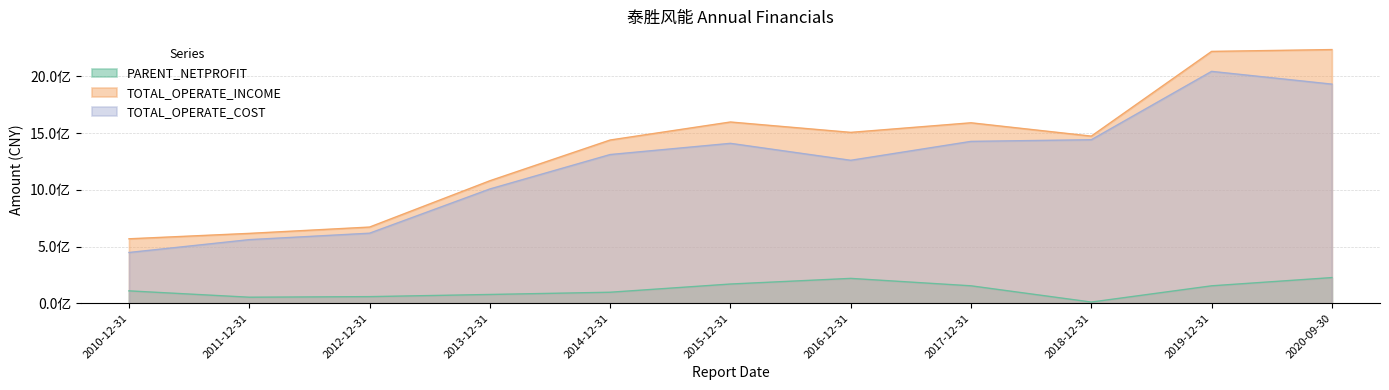

True or false: PARENT_NETPROFIT and TOTAL_OPERATE_INCOME intersect in this chart.

False